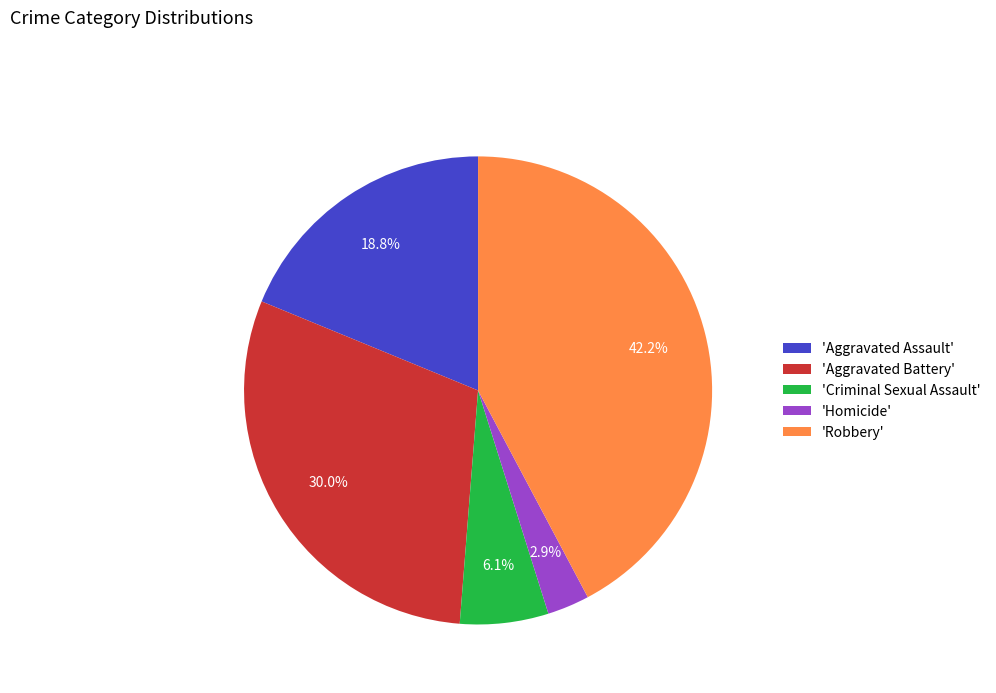

Is there a majority slice in this chart?

No